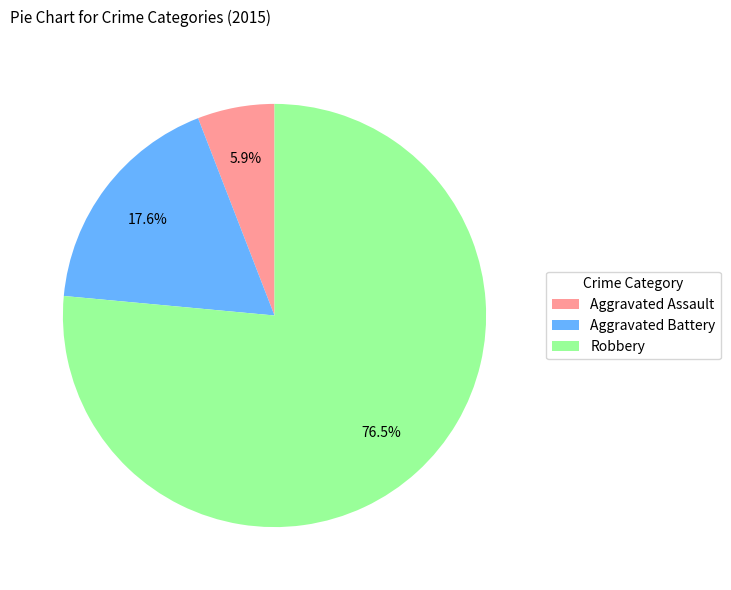

Combined, what portion of the pie is Robbery and Aggravated Assault?

82.4%